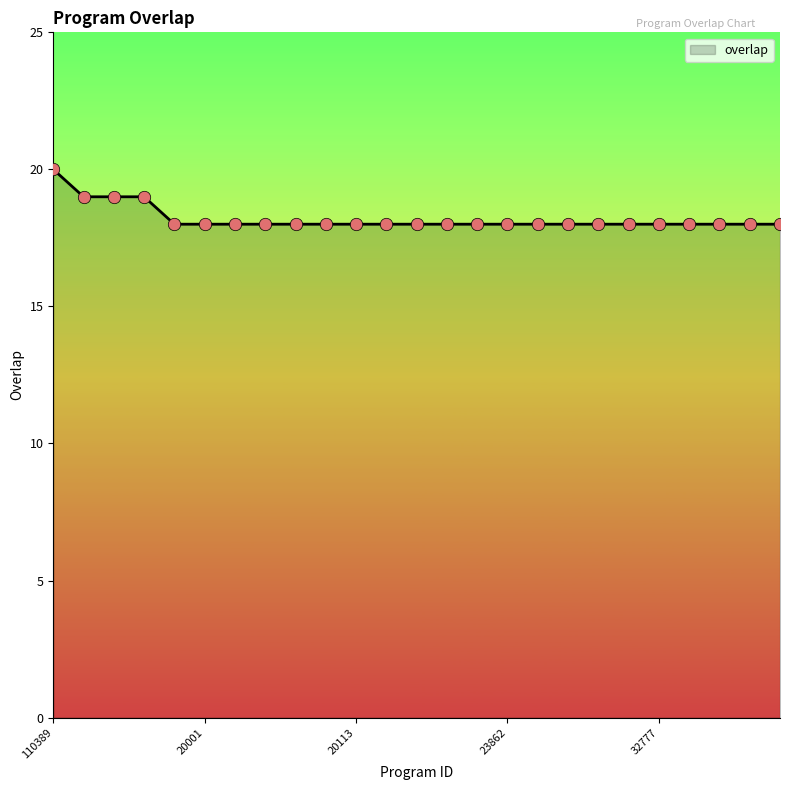

What is the maximum value shown in the chart?

20